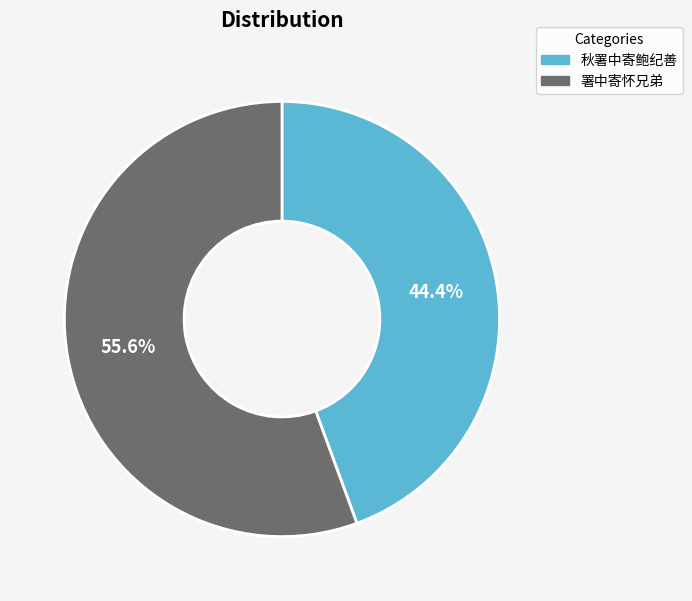

Is there a majority slice in this chart?

Yes